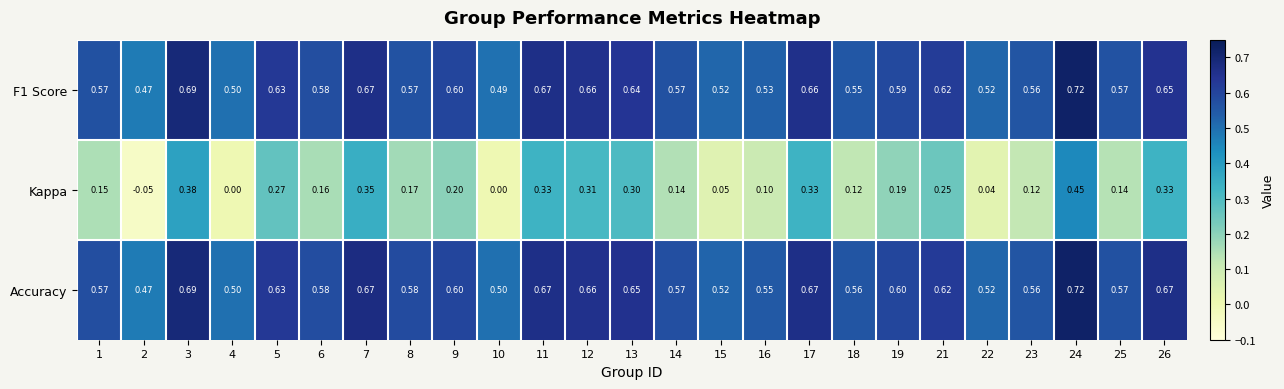

Which series has the largest range (max minus min)?

Kappa